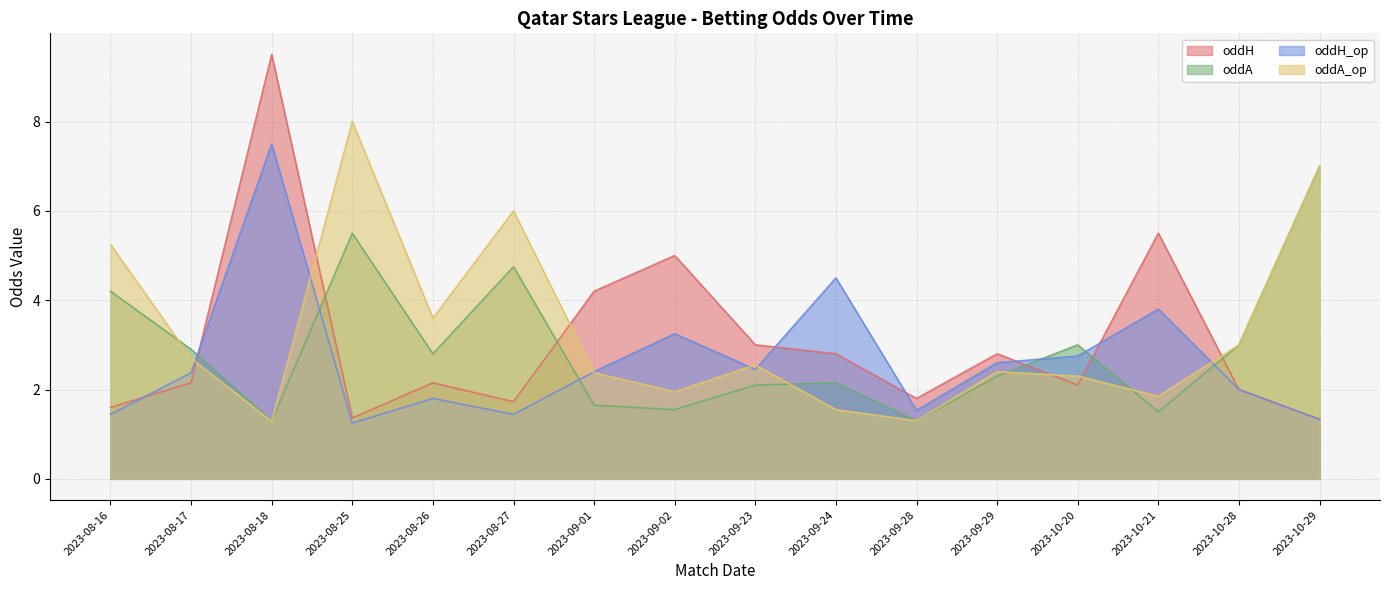

What is the label of the 4th point from the right?

2023-10-20